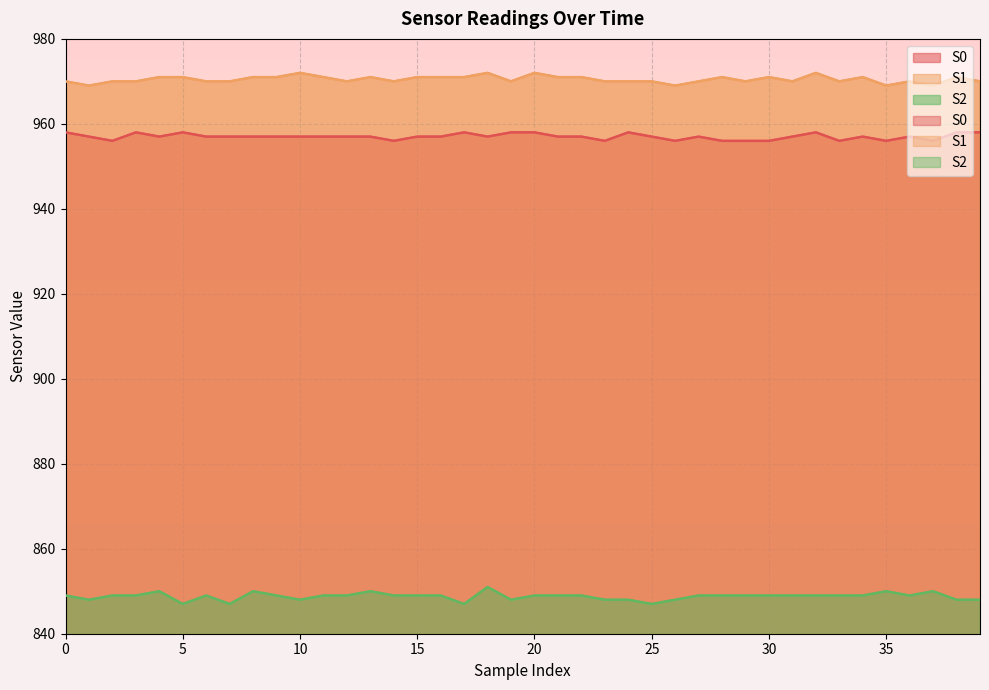

At which category is the sum across all series the highest?

18